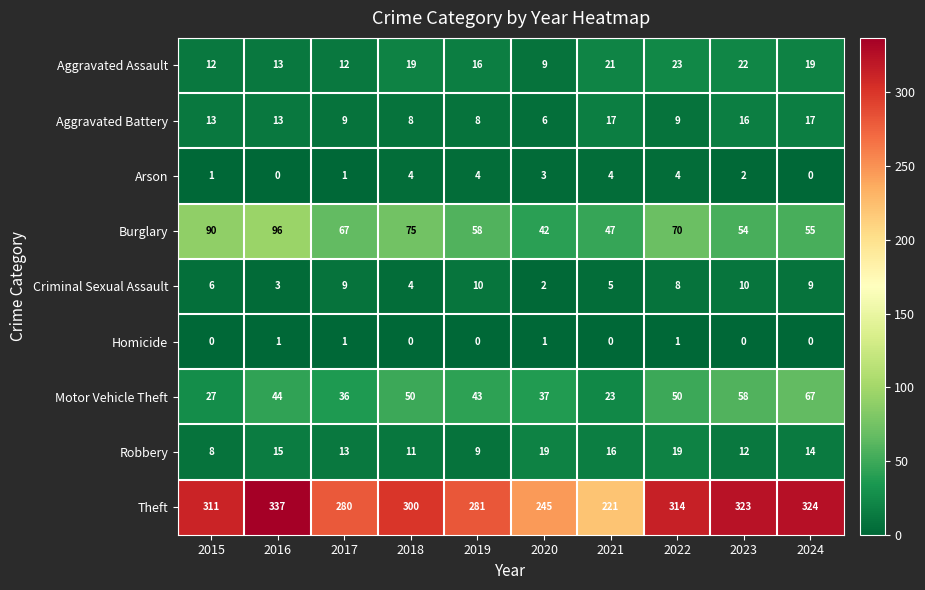

At which category is the sum across all series the highest?

2016